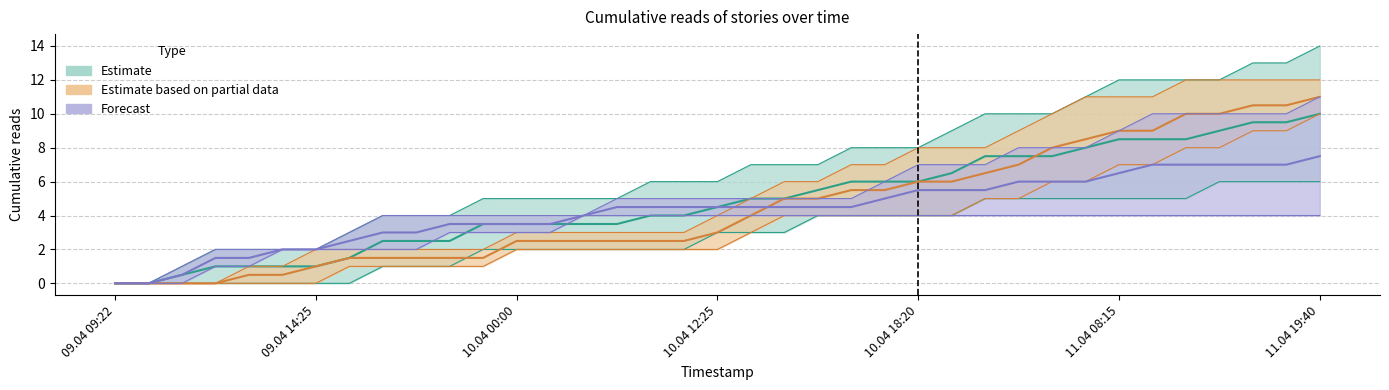

Between 09.04 14:10 and 11.04 18:10, which is larger?

11.04 18:10